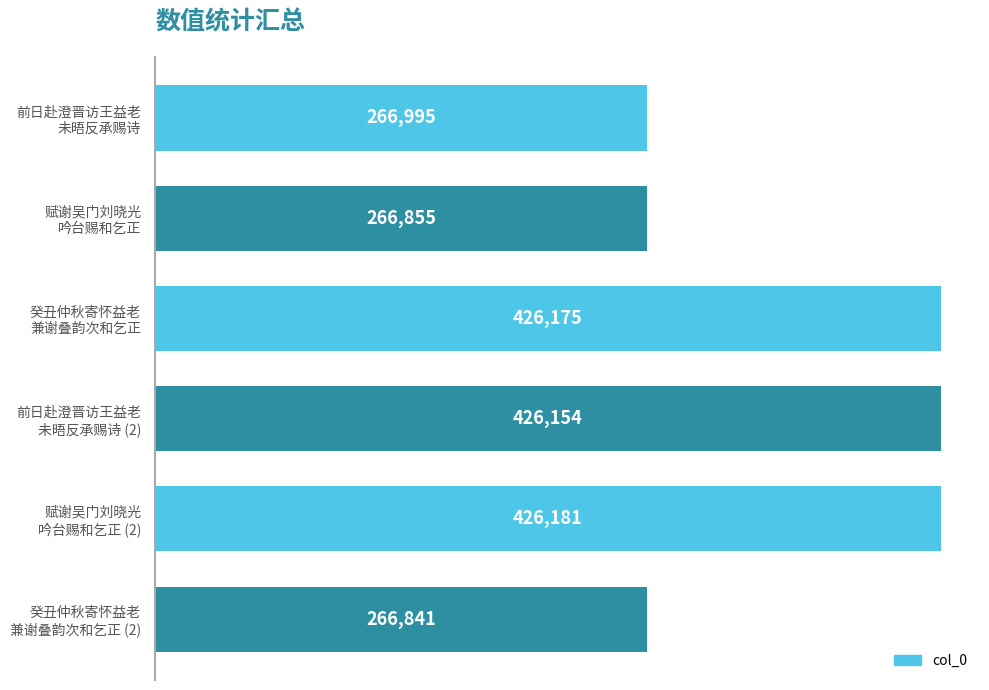

What is the average value?

346534